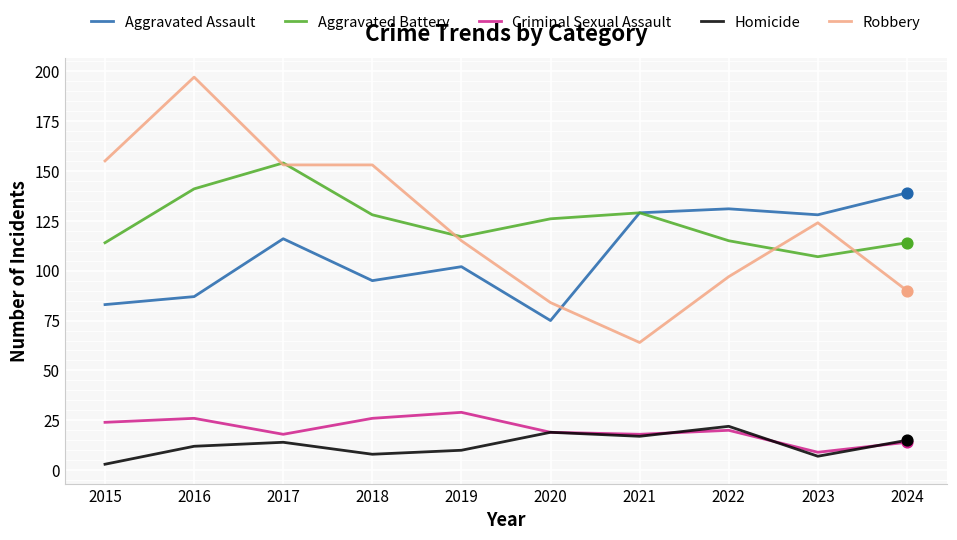

What are all the series names shown in the legend?

Aggravated Assault, Aggravated Battery, Criminal Sexual Assault, Homicide, Robbery